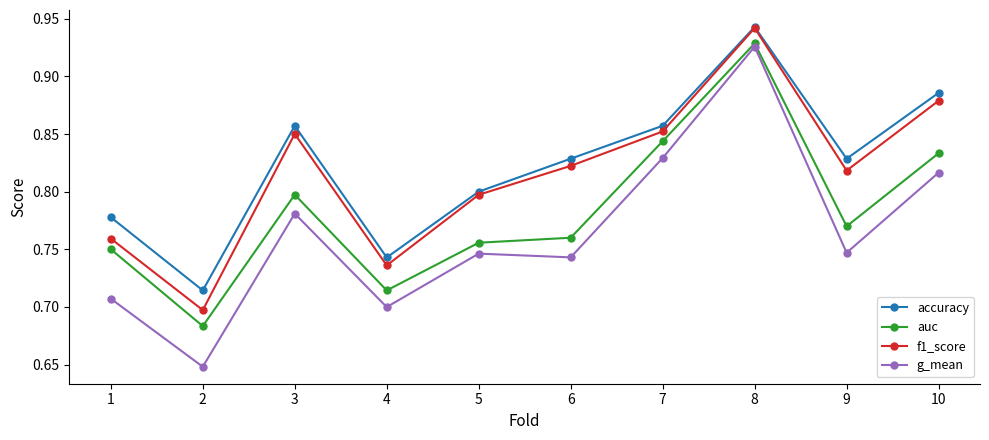

True or false: g_mean and accuracy intersect in this chart.

False